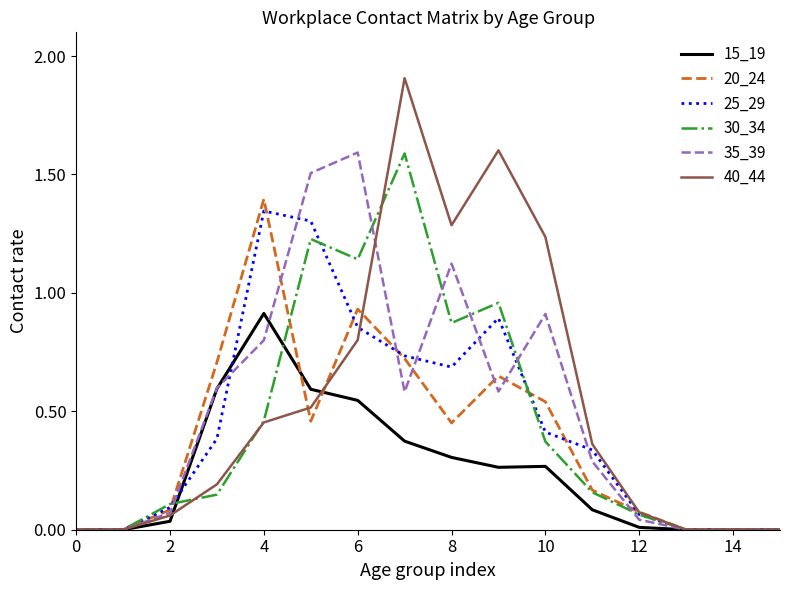

What is the greatest value displayed?

1.9